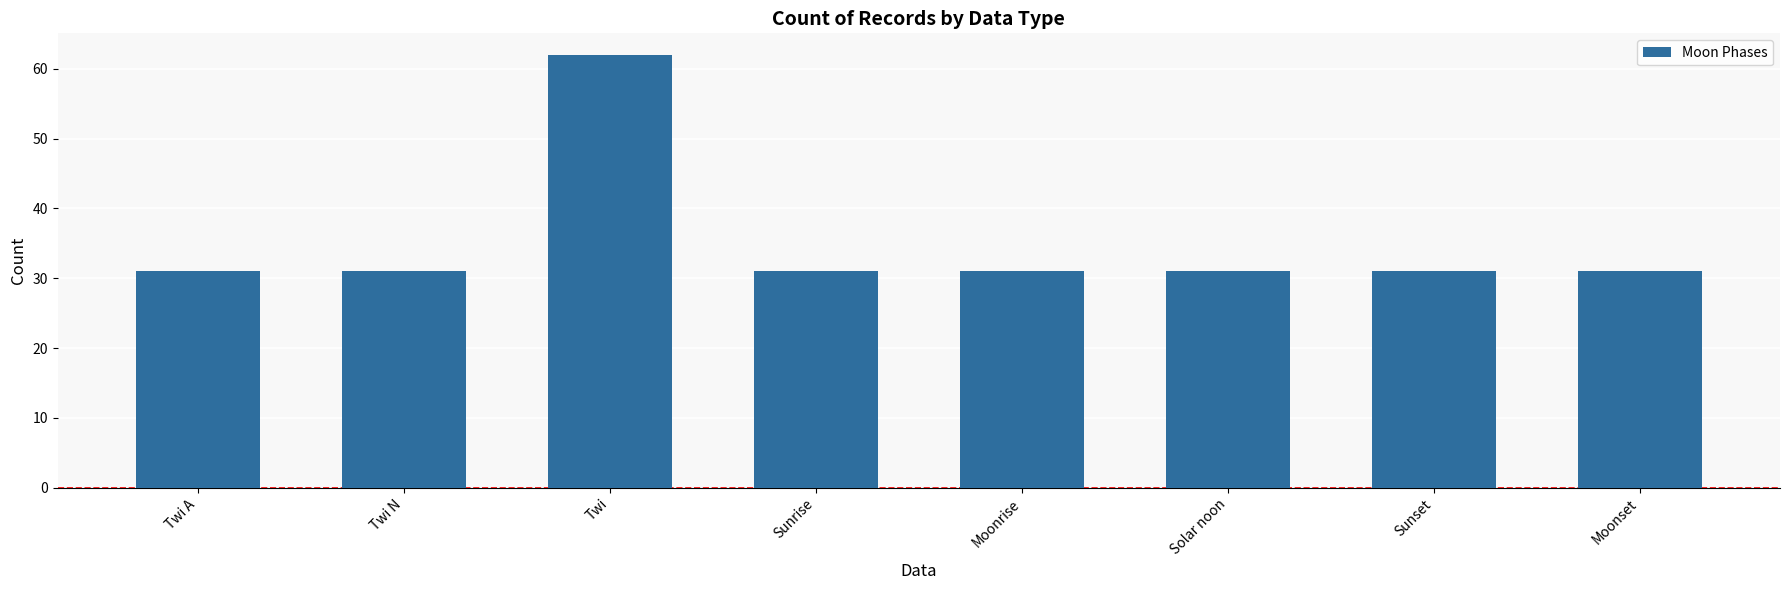

Reading right to left, what are all the values shown in this chart?

31	31	31	31	31	62	31	31